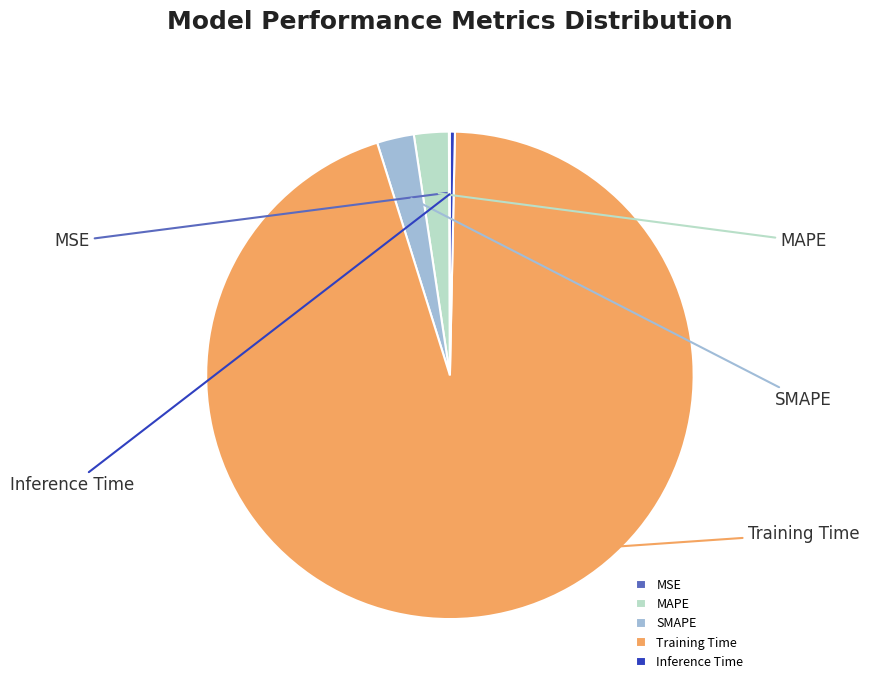

To the nearest percent, what is the difference between the largest and smallest slice percentages?

95%